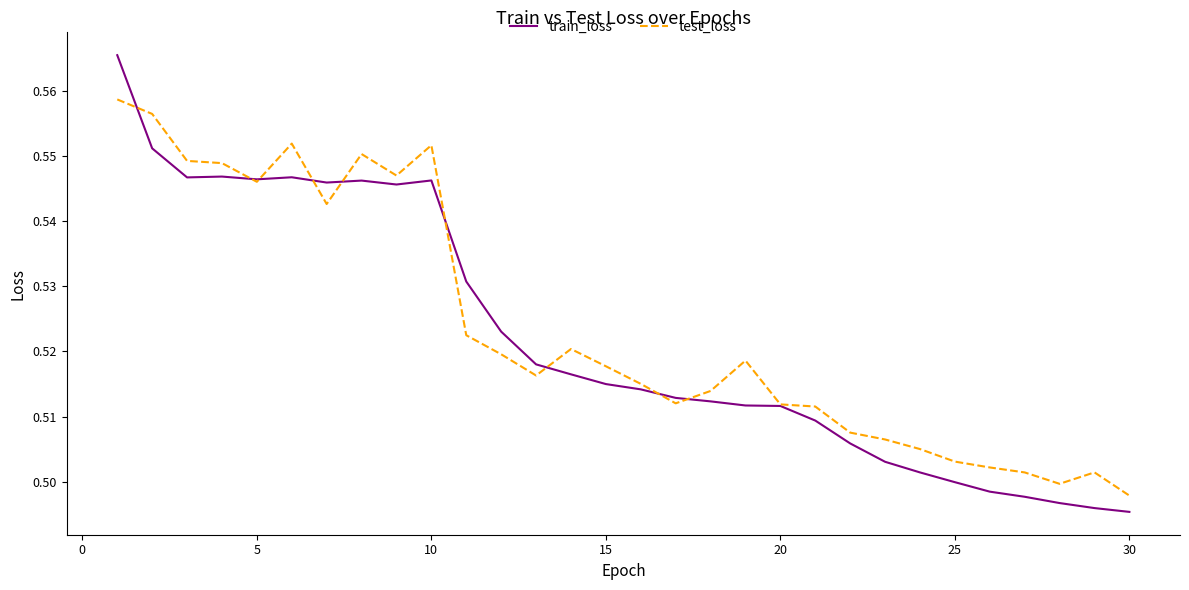

Rank the series by their maximum value, from highest to lowest.

train_loss, test_loss